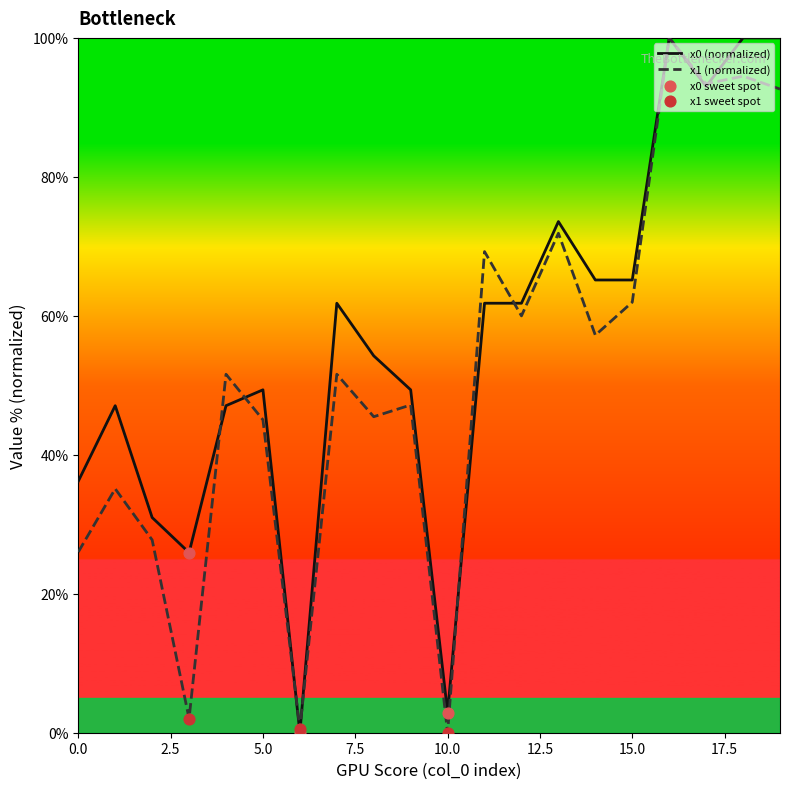

Which series has the largest total across all categories?

x0 (normalized)